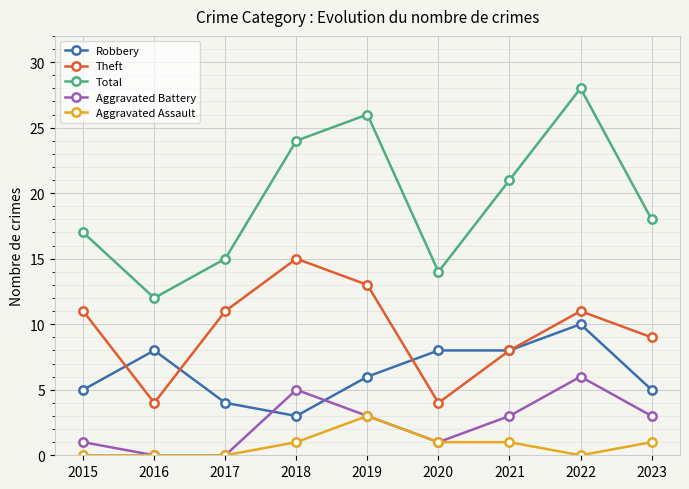

True or false: Aggravated Battery has a value of 8 at 2018.

False